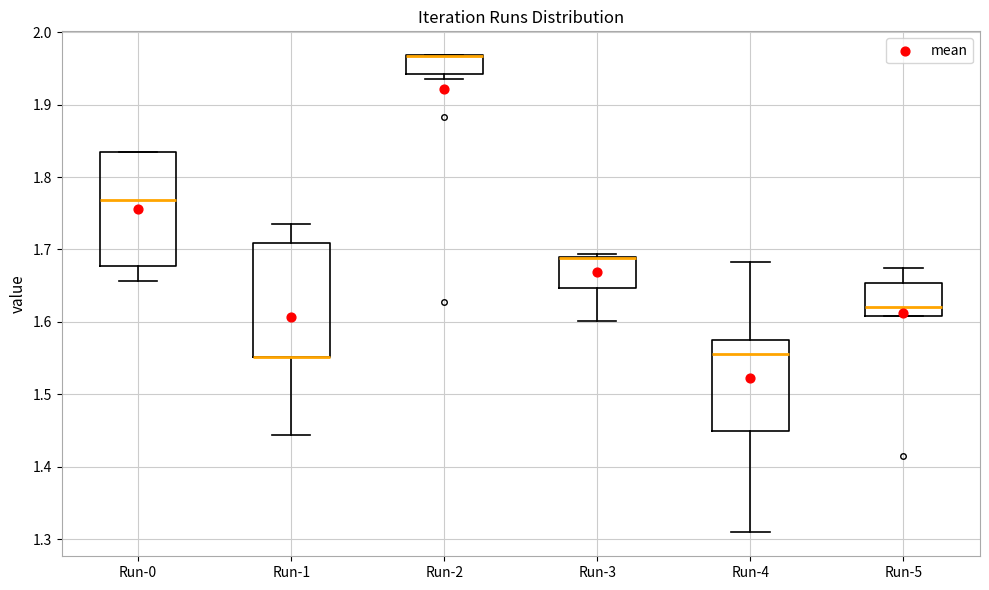

Reading left to right, read every box against the y-axis: the position of its median line, the range the box covers, and the ends of its whiskers. The values are not printed on the chart, so give them approximately, as read against the axis.

Run-0: median 1.77, box 1.68 to 1.83, whiskers 1.66 to 1.83
Run-1: median 1.55 (drawn on the box's lower edge), box 1.55 to 1.71, whiskers 1.44 to 1.73
Run-2: median 1.97 (drawn on the box's upper edge), box 1.94 to 1.97, whiskers 1.94 (just below the box's lower edge) to 1.97
Run-3: median 1.69 (drawn on the box's upper edge), box 1.65 to 1.69, whiskers 1.60 to 1.69 (just above the box's upper edge)
Run-4: median 1.56, box 1.45 to 1.57, whiskers 1.31 to 1.68
Run-5: median 1.62, box 1.61 to 1.65, whiskers 1.61 to 1.67